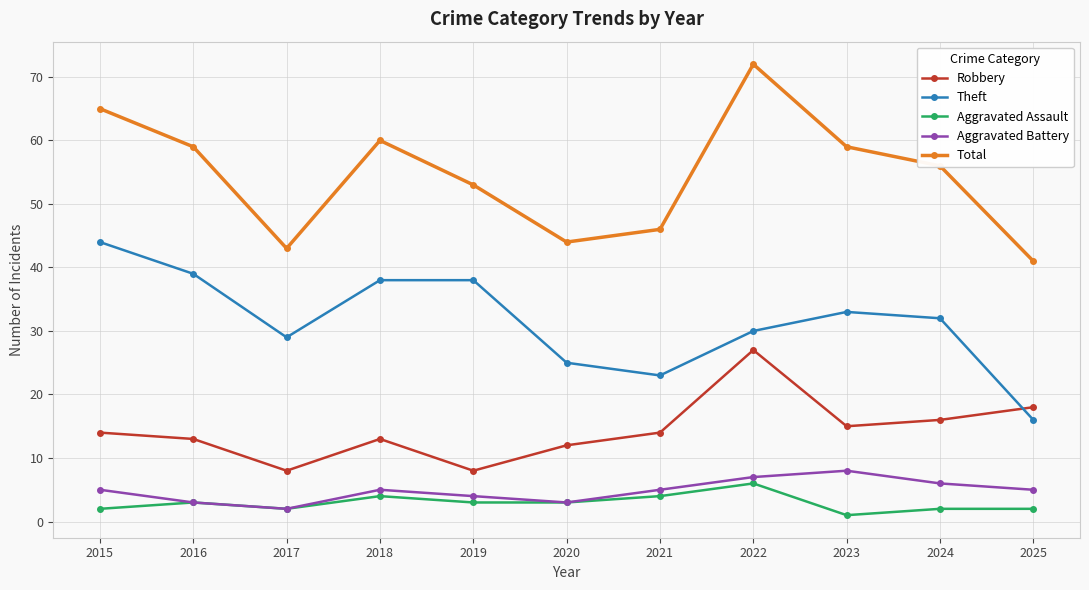

Is the value of Aggravated Assault at 2018 greater than the value of Robbery at 2016?

No